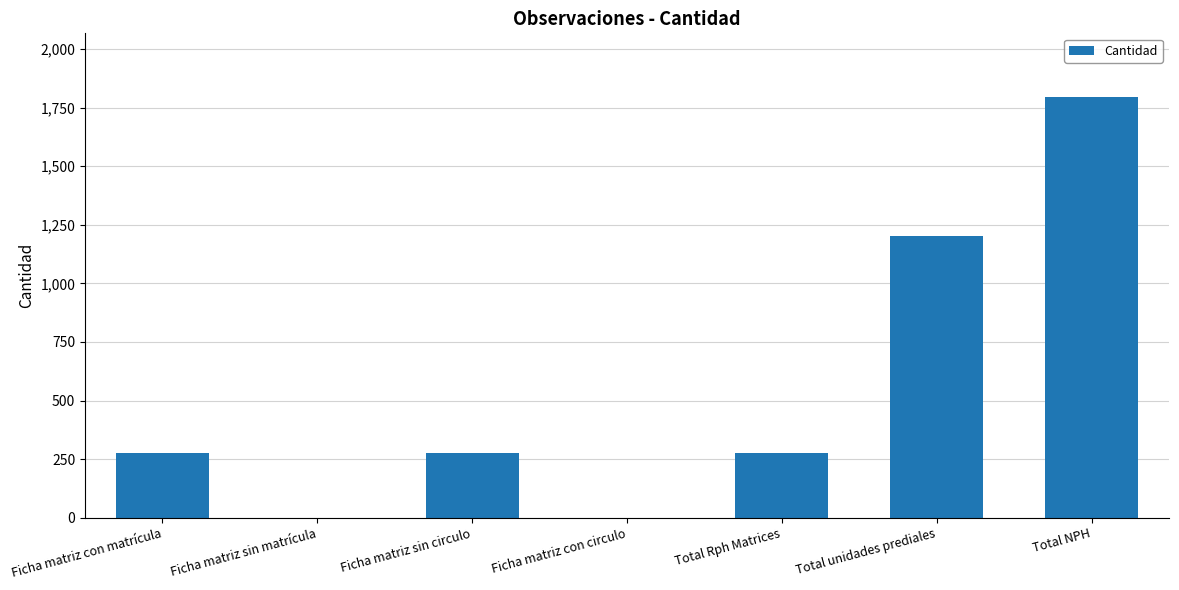

True or false: the data shows 488 at Ficha matriz sin circulo.

False